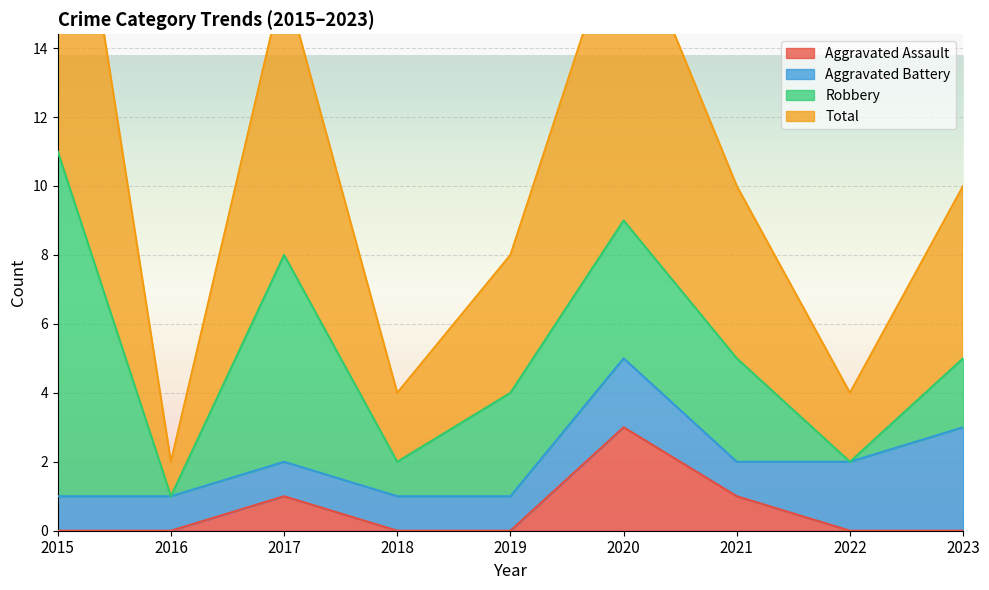

At which category does Total reach its first local peak?

2017